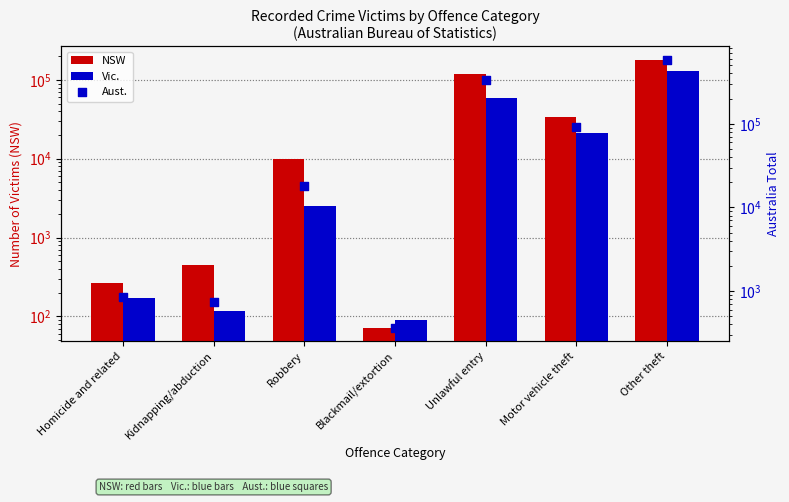

Which series contains the highest Y value?

Aust.